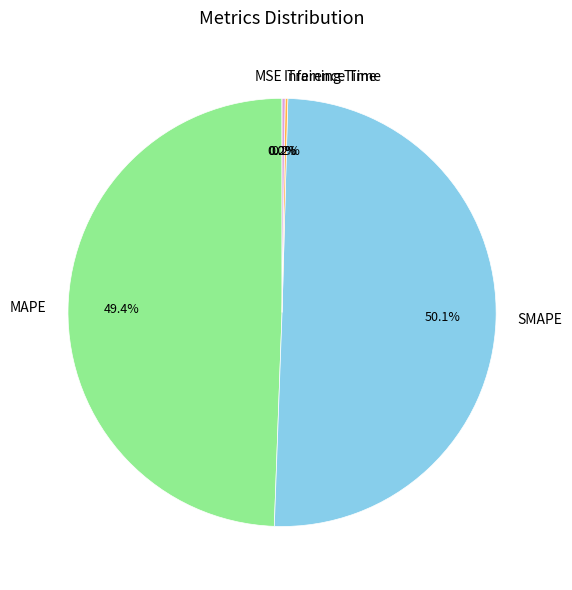

What percentage do SMAPE and MAPE together represent?

99.6%